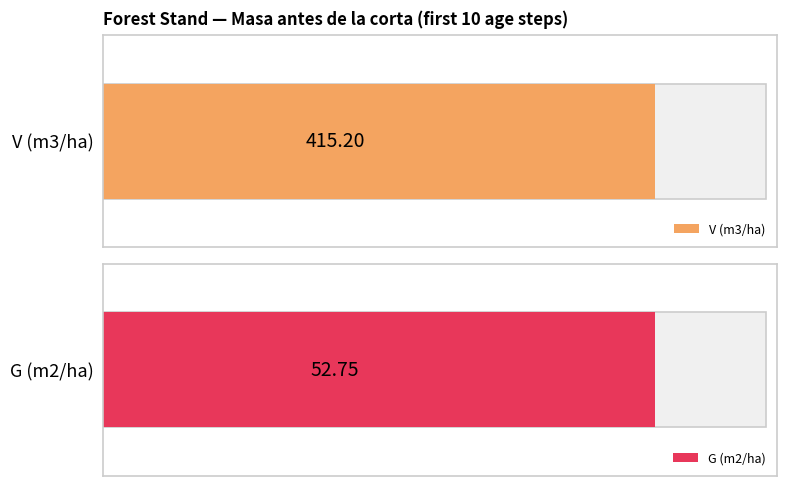

The value of G (m2/ha) at 65 is 18.9. True or false?

False